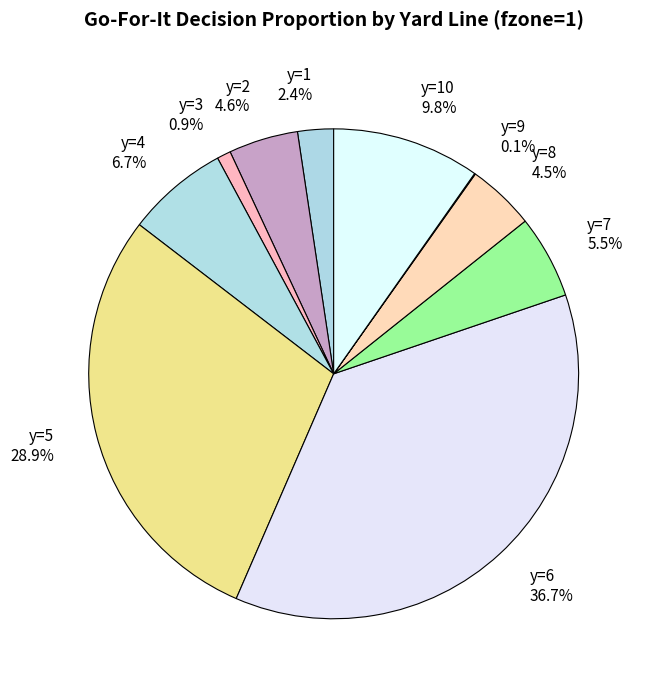

Which slice is the largest?

y=6